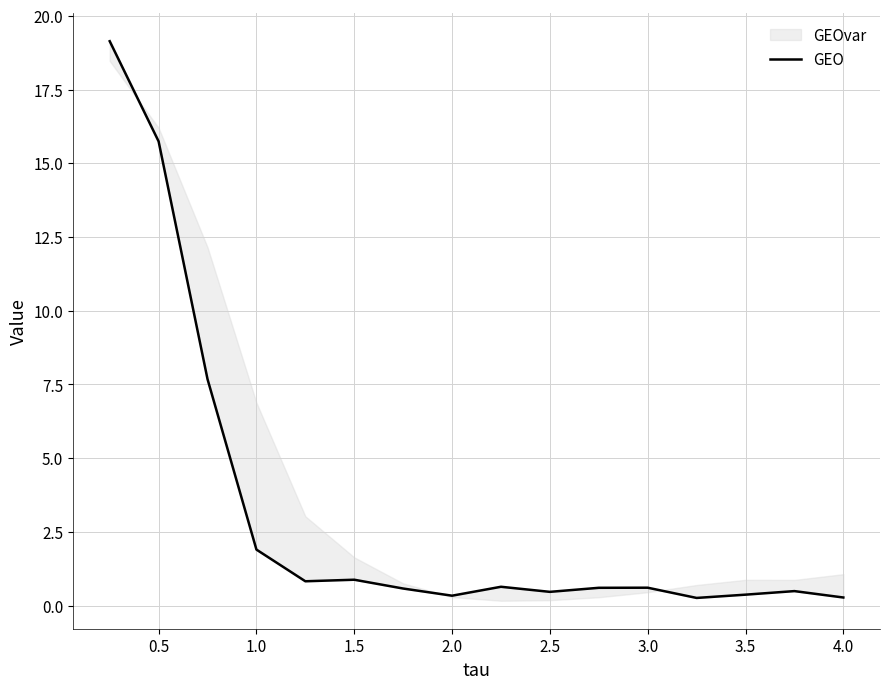

How many interior local valleys (lower than both neighbors) does the data have?

4